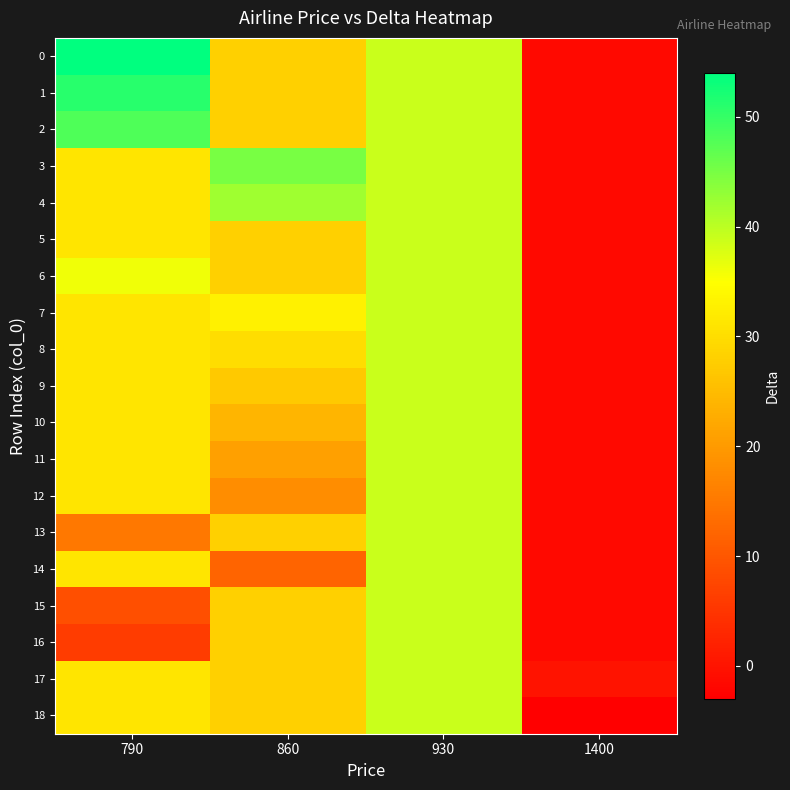

How many series are shown in this chart?

19